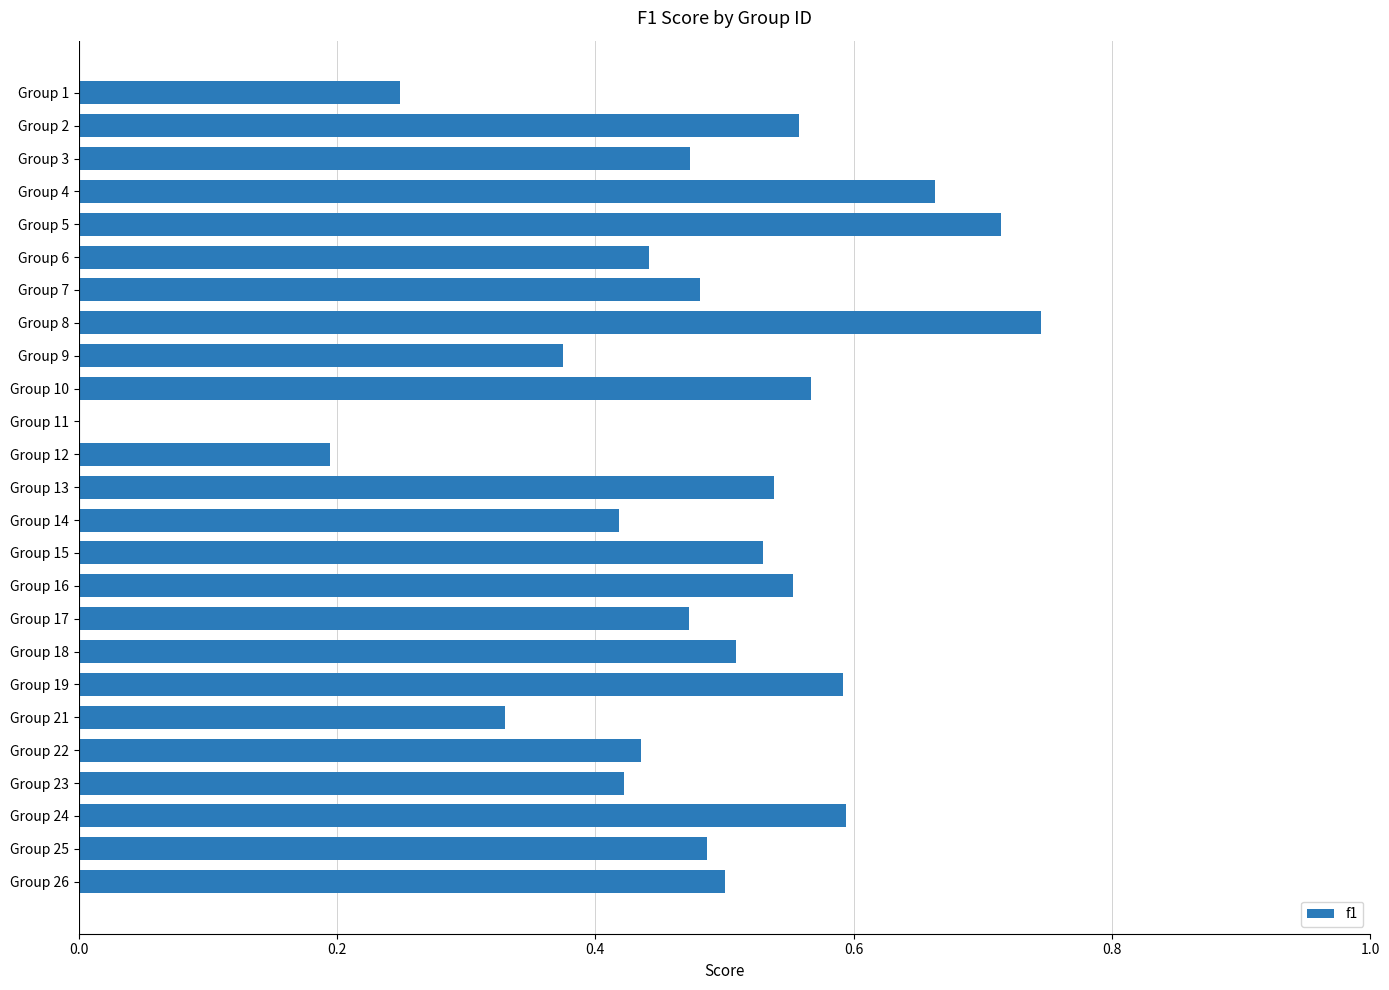

Which category has the highest value across all series?

Group 8